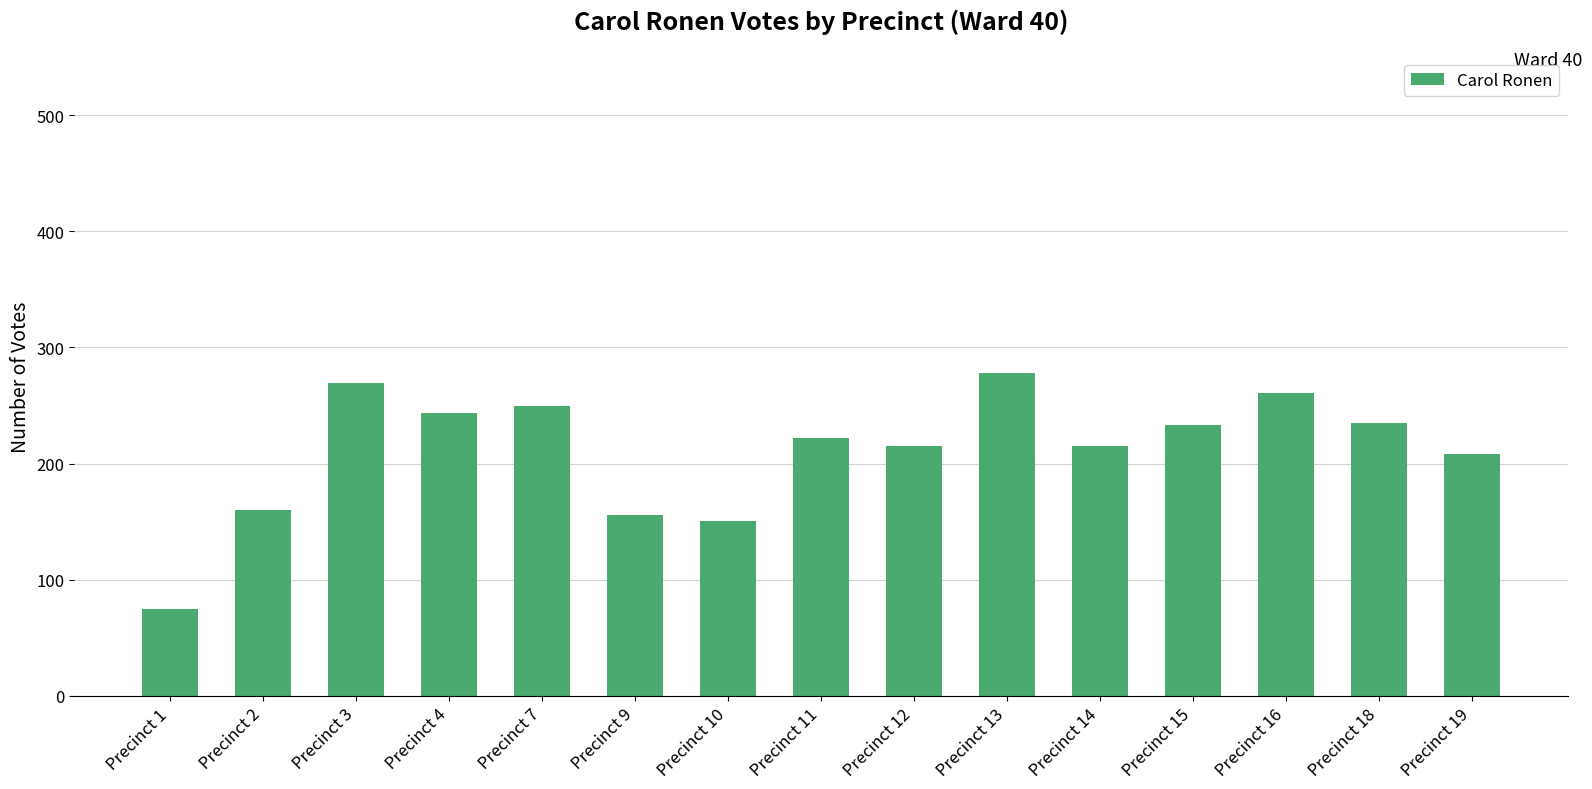

Which has a higher value, Precinct 15 or Precinct 2?

Precinct 15